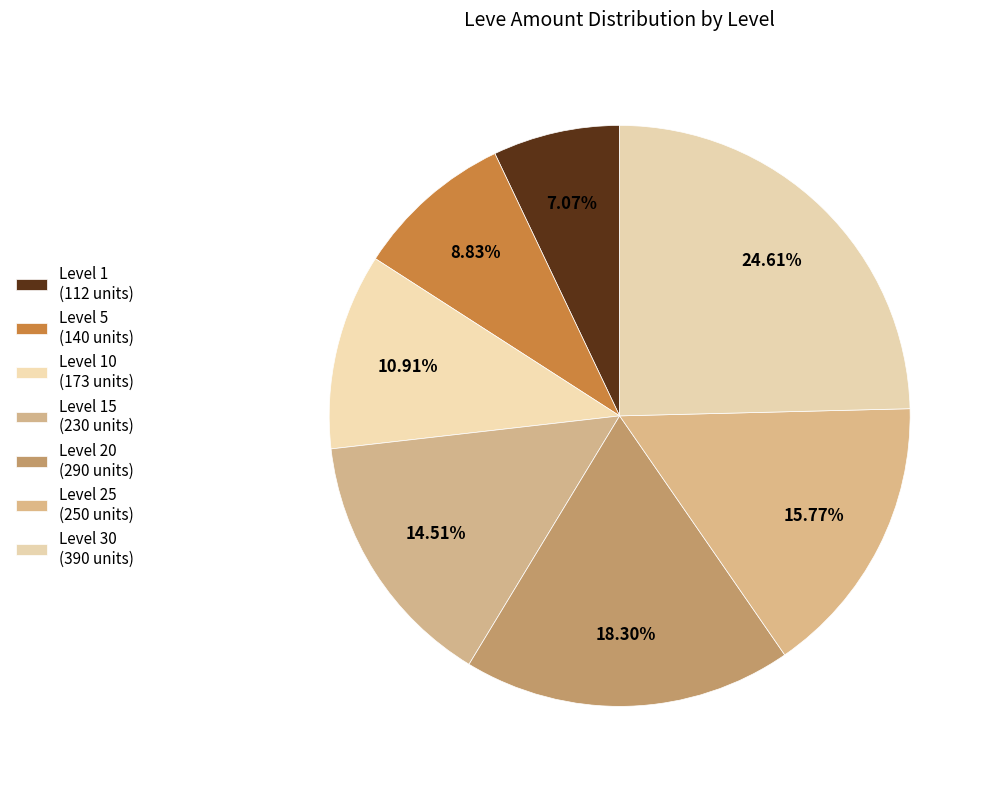

Which slice is the smallest?

Level 1 (112 units)